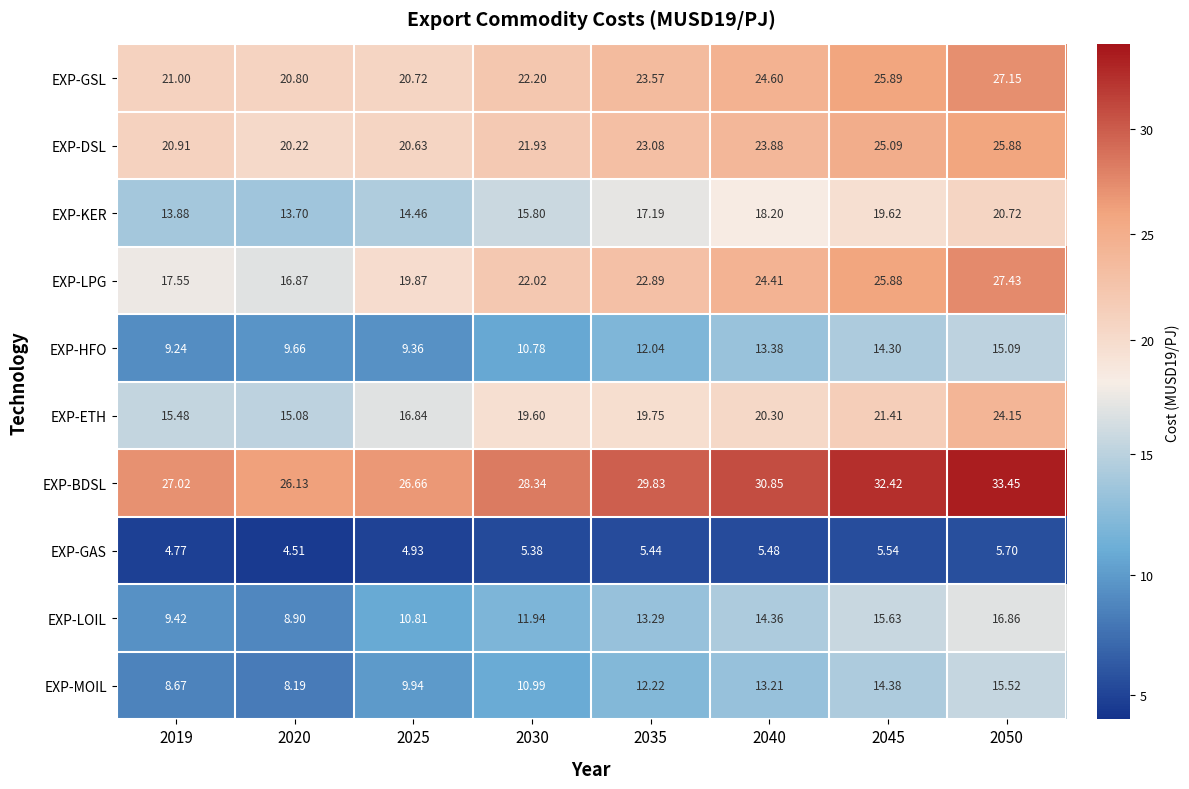

What is the spread (max minus min) of values at 2030?

23.0